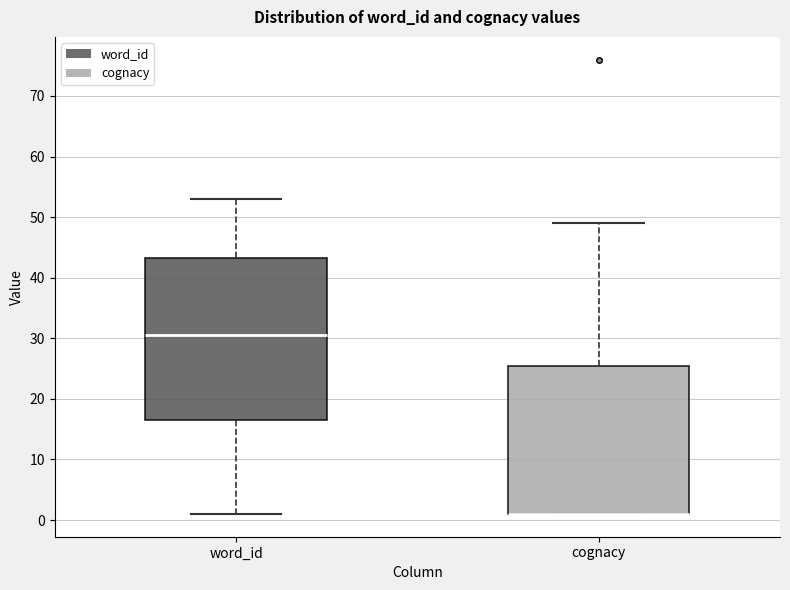

Which box is the tallest, from its lower edge to its upper edge?

word_id